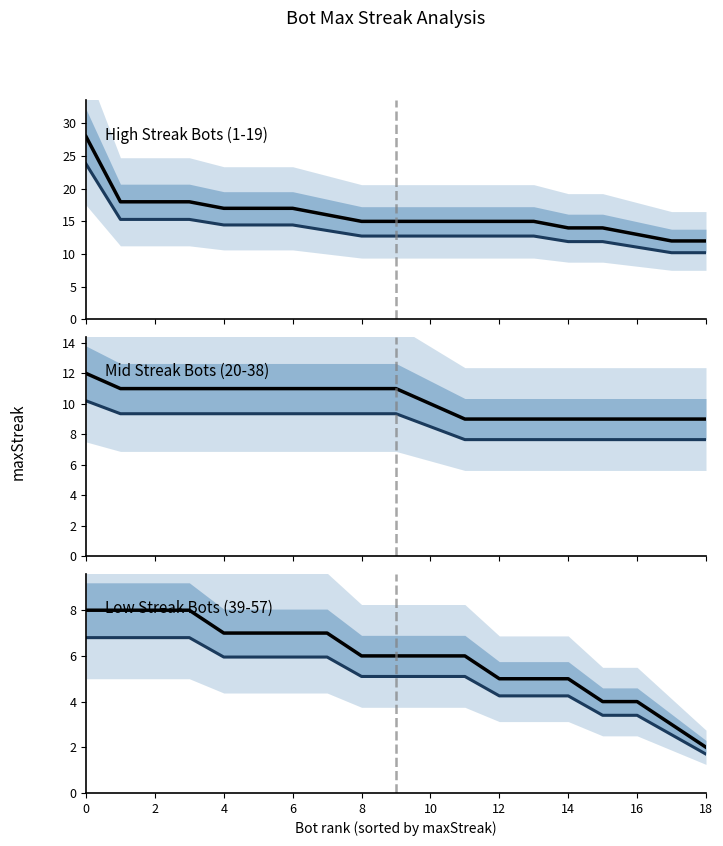

The value of maxStreak (mean) at 0 is 11.4. True or false?

False